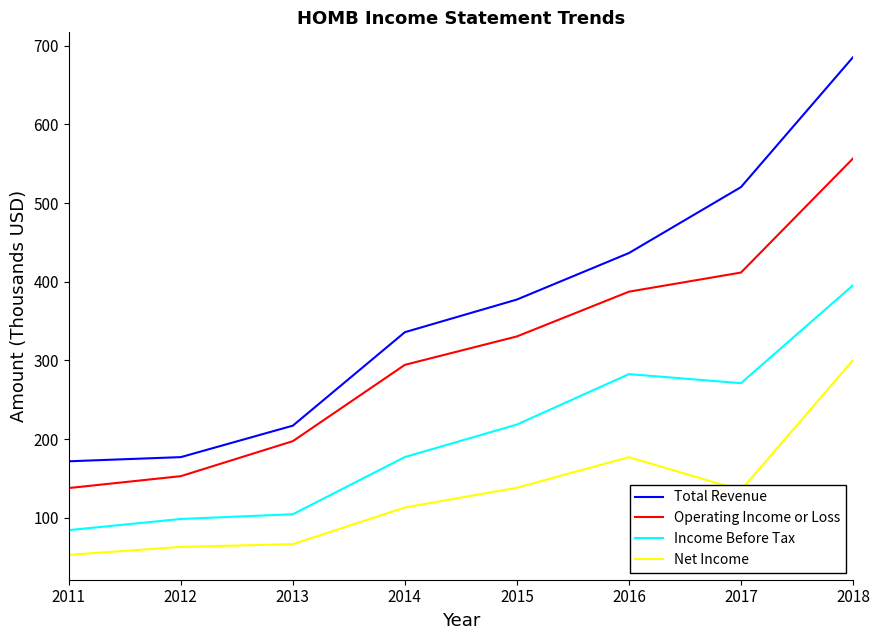

Rank the series by their maximum value, from highest to lowest.

Total Revenue, Operating Income or Loss, Income Before Tax, Net Income